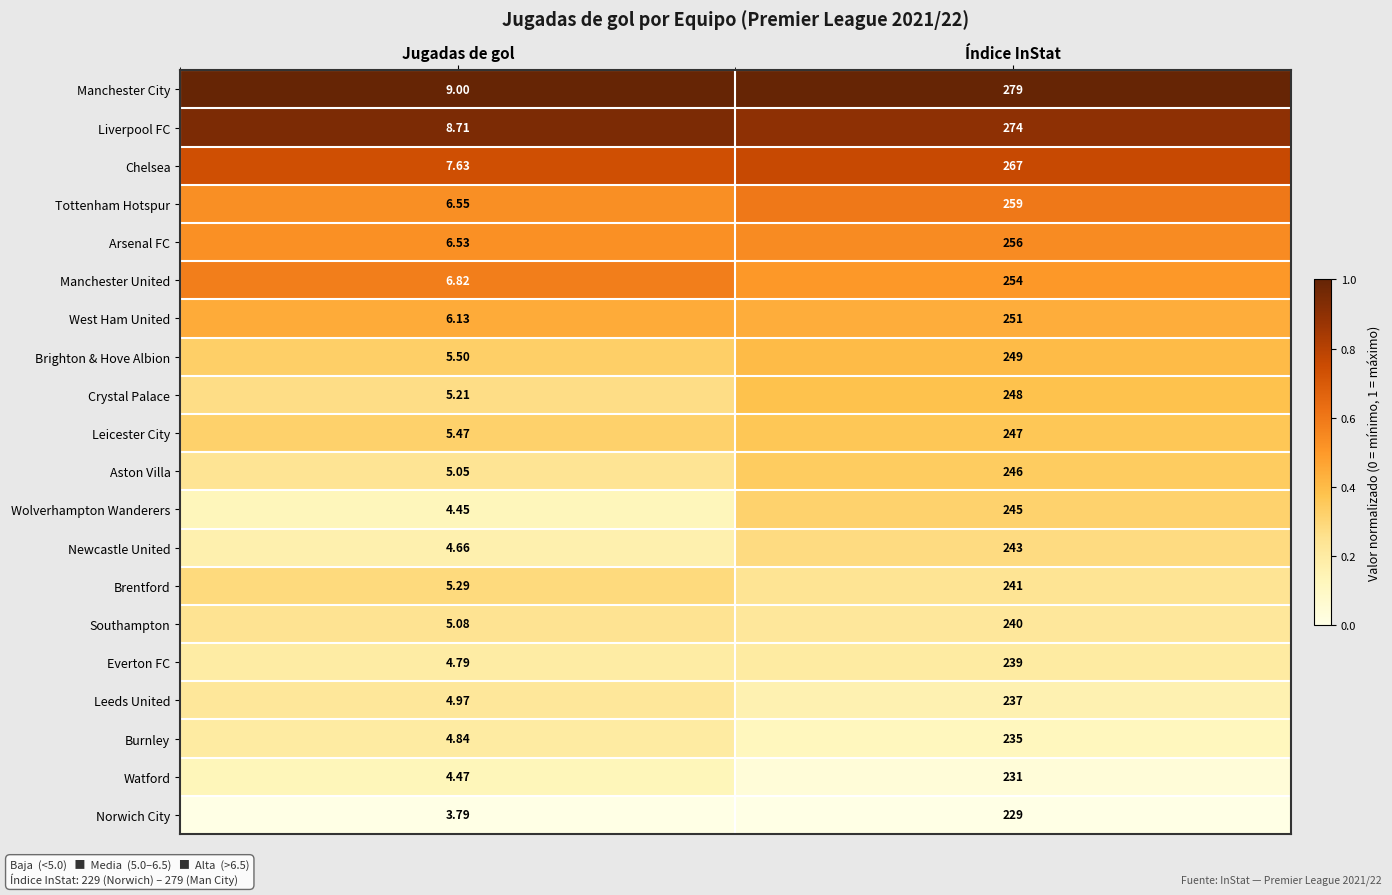

Where is Southampton nearest to the value 122?

Jugadas de gol